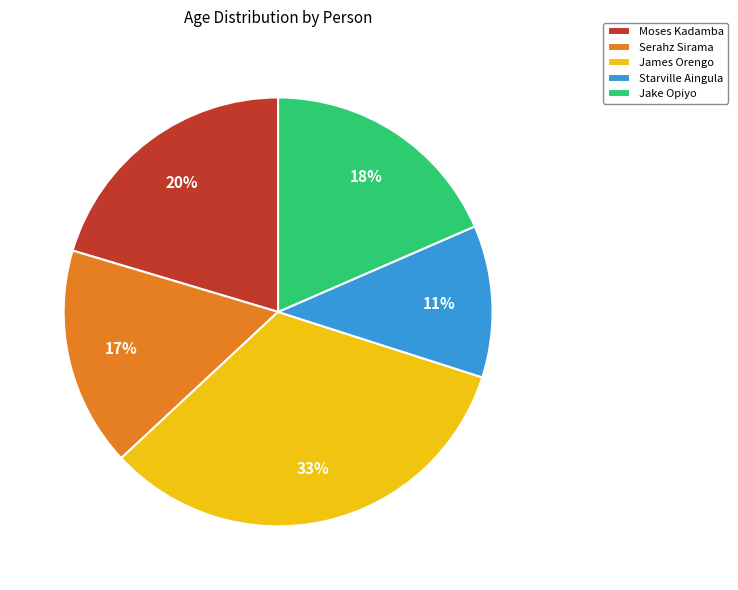

Combined, do Moses Kadamba and Starville Aingula account for over 50%?

No